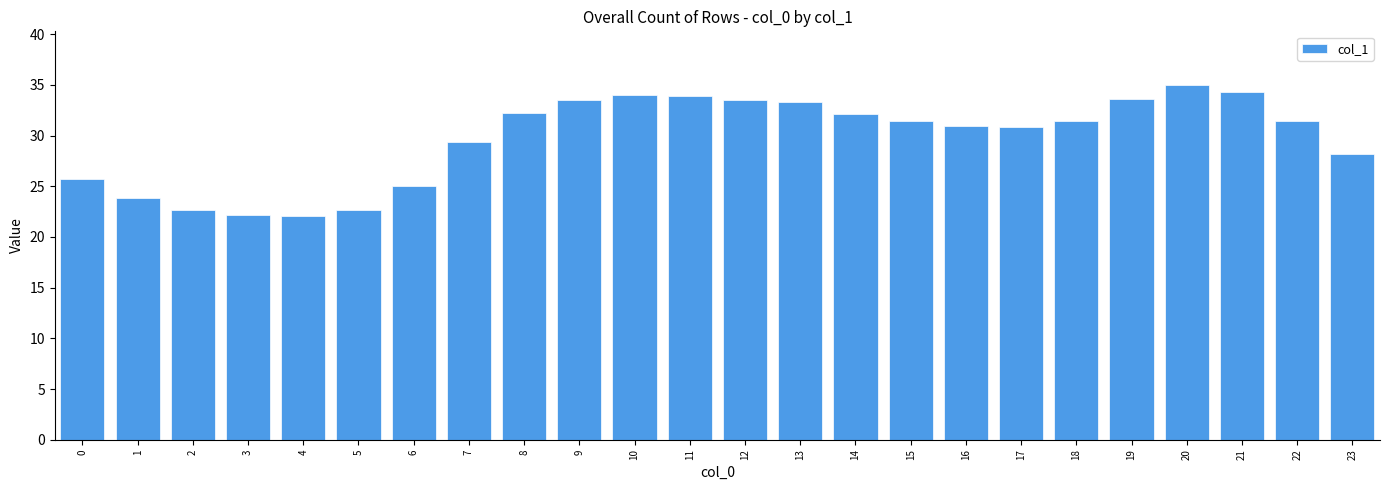

Count the number of data series in this chart.

1